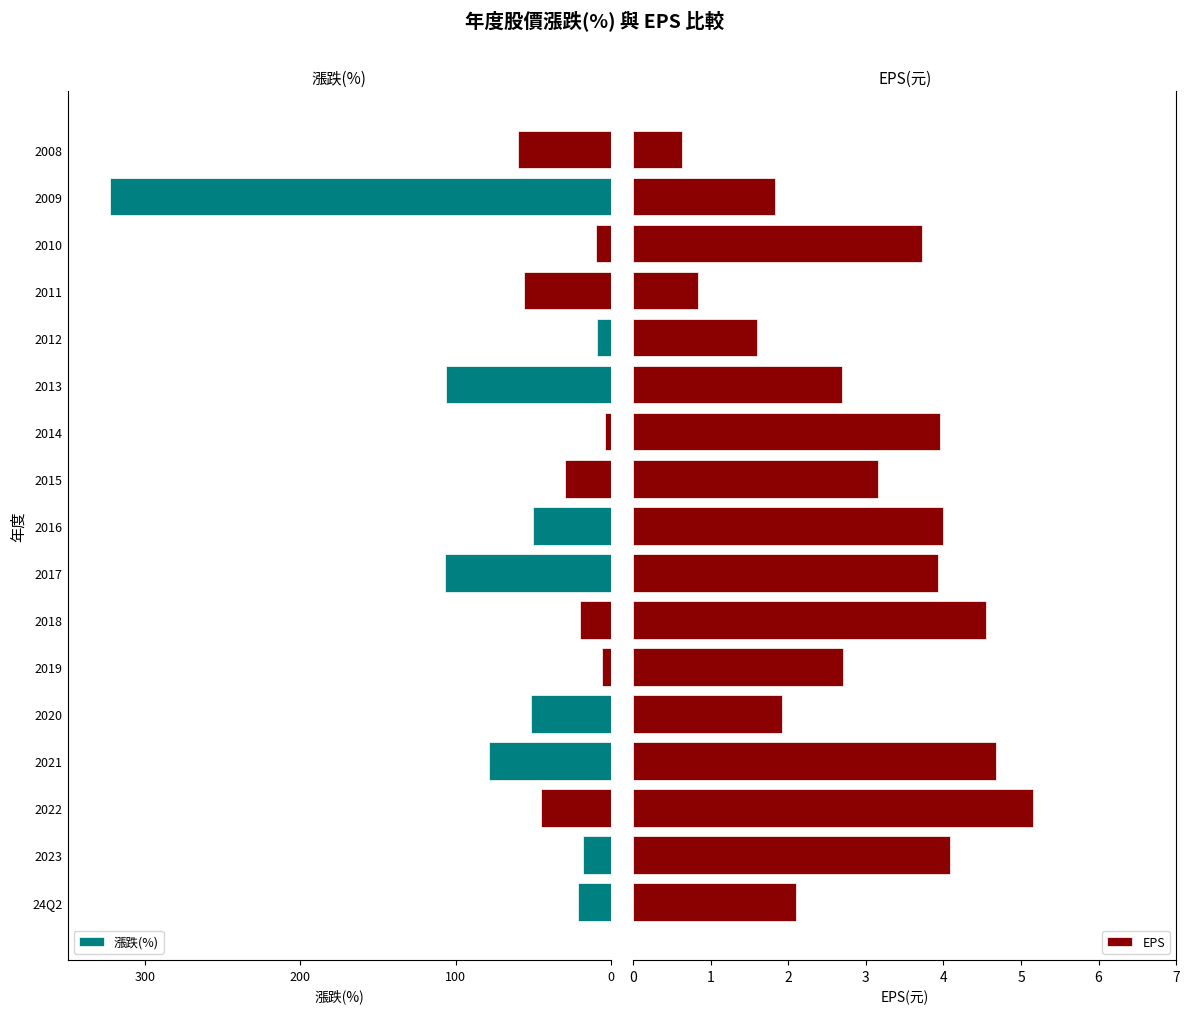

What is the lowest value of the EPS series?

0.6